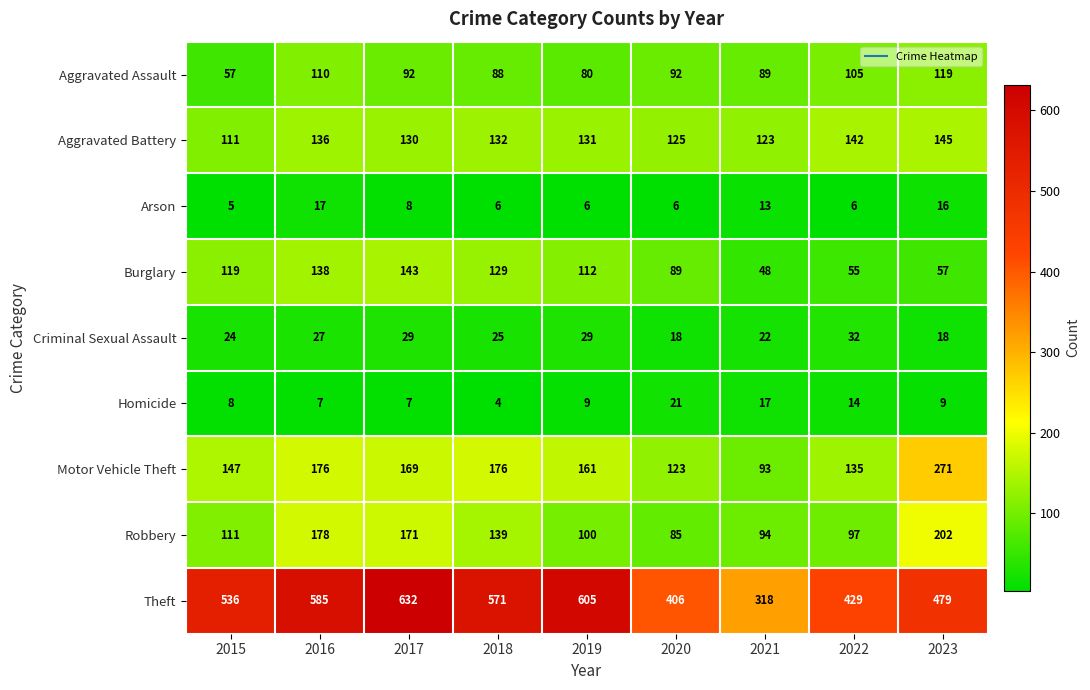

Rank the series at 2018 from highest to lowest value.

Theft, Motor Vehicle Theft, Robbery, Aggravated Battery, Burglary, Aggravated Assault, Criminal Sexual Assault, Arson, Homicide